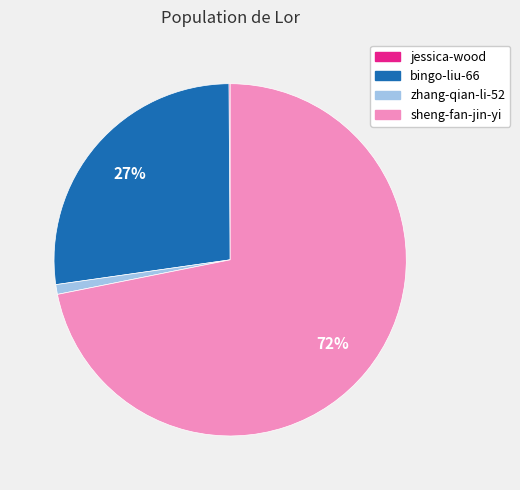

To the nearest percent, what is the combined percentage of bingo-liu-66 and sheng-fan-jin-yi?

99%